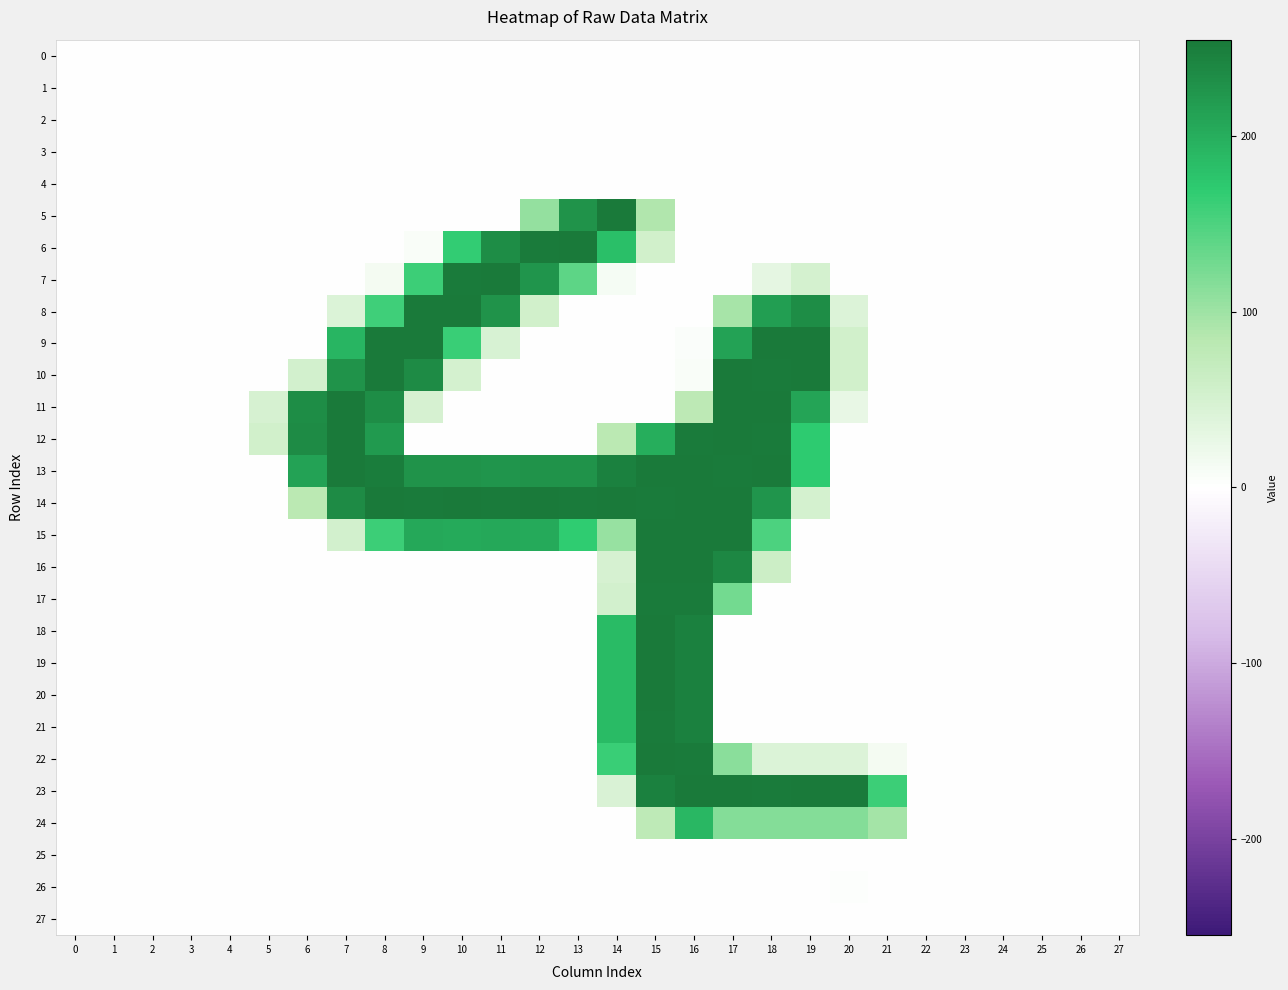

How many series are shown in this chart?

28